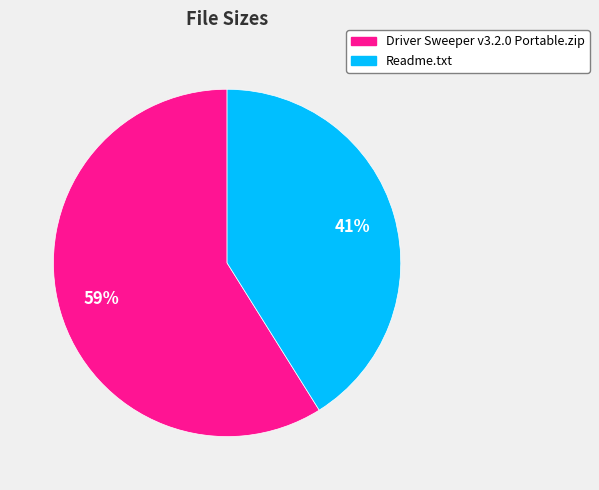

Is there a majority slice in this chart?

Yes